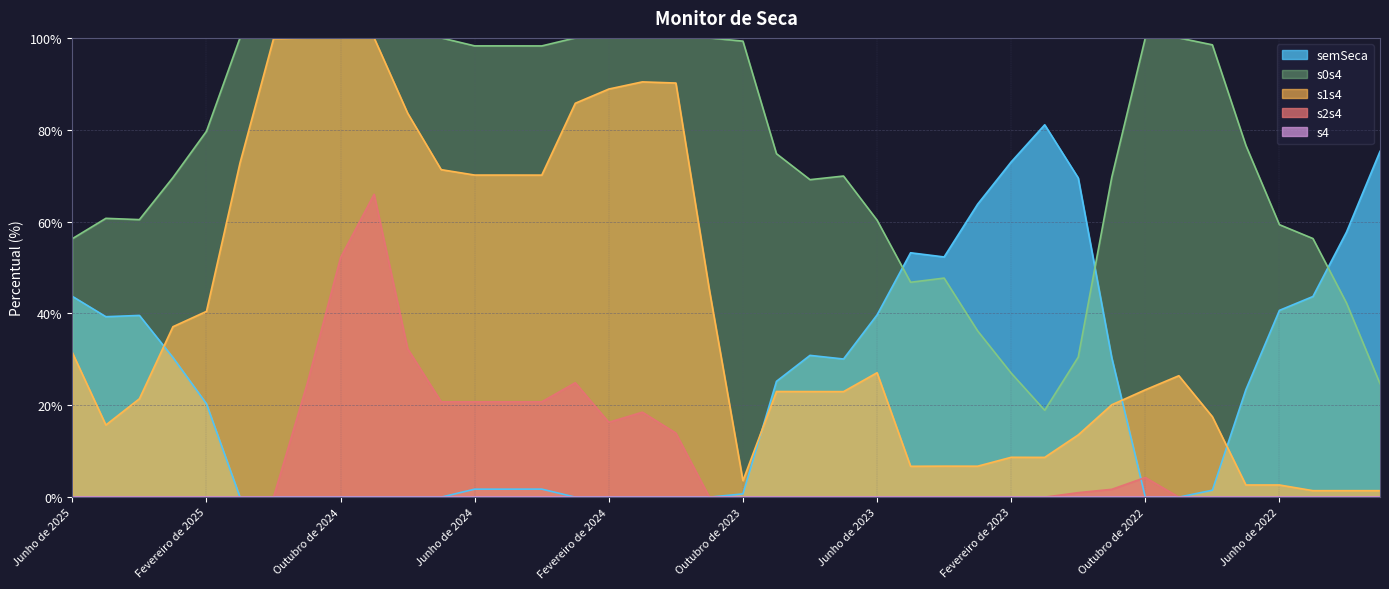

True or false: s0s4 and s2s4 intersect in this chart.

False